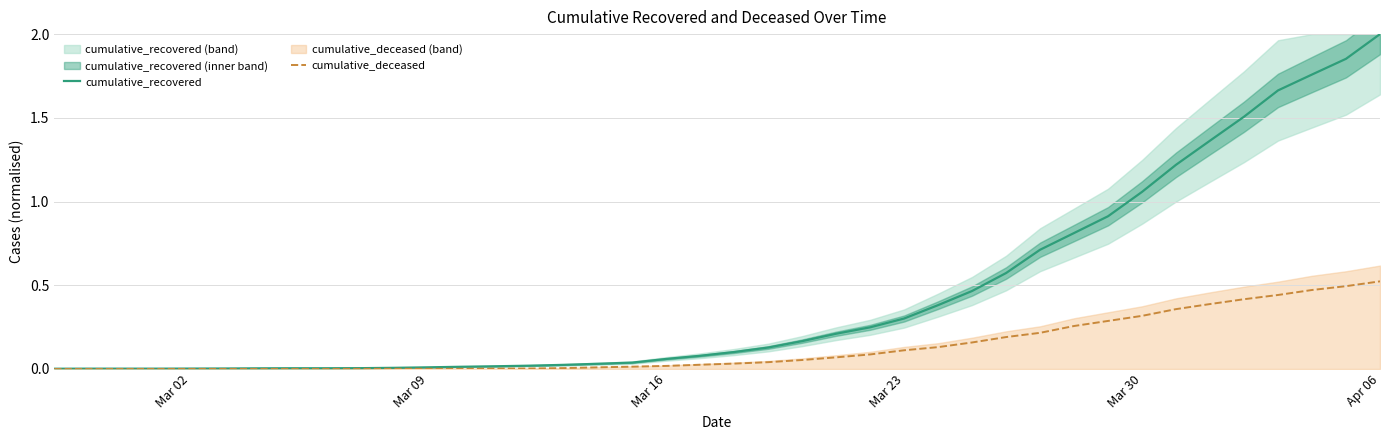

What is the difference between the maximum and minimum values in the cumulative_recovered series?

2.0